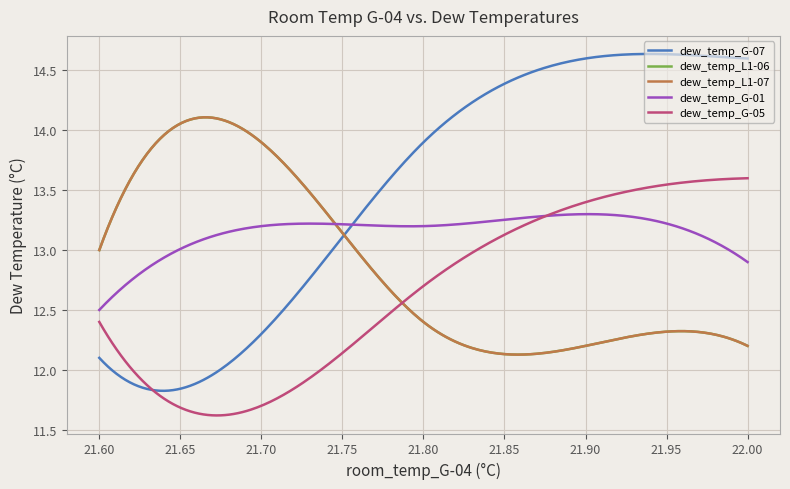

Does the chart have visible grid lines?

Yes